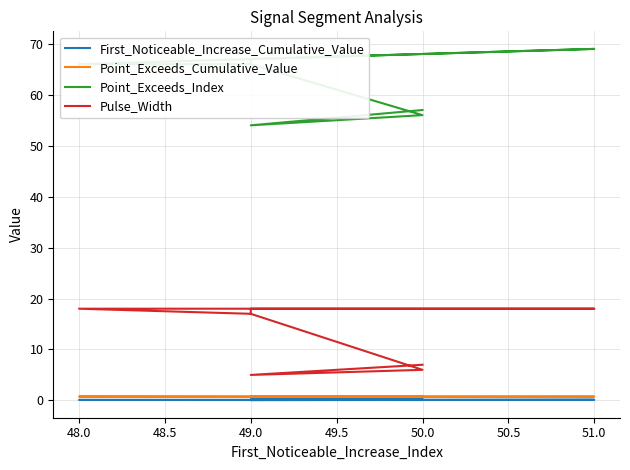

Between 50.0 and 49.0, which is larger?

50.0